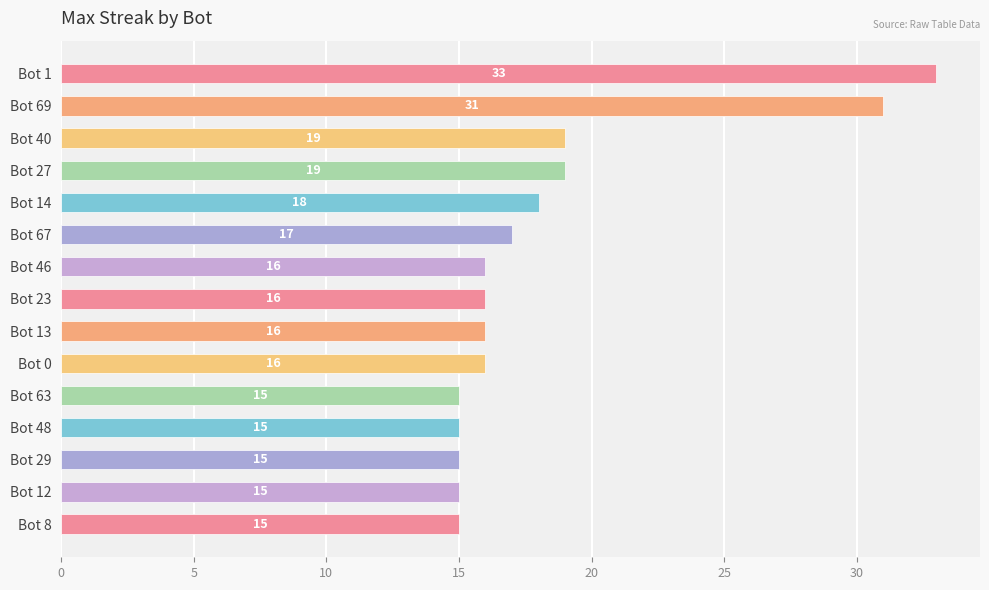

What value does the data have at Bot 46?

16